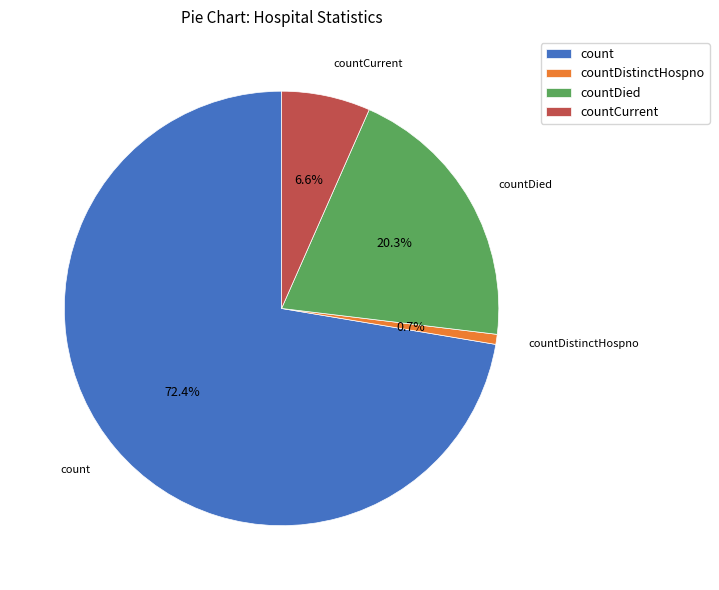

How much of the chart is everything except countCurrent?

93.4%